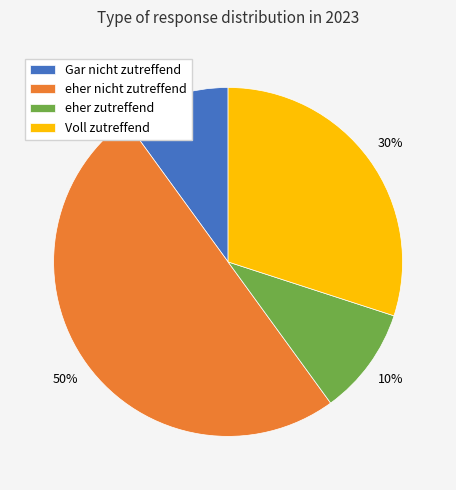

To the nearest percent, what is the difference between the largest and smallest slice percentages?

40%